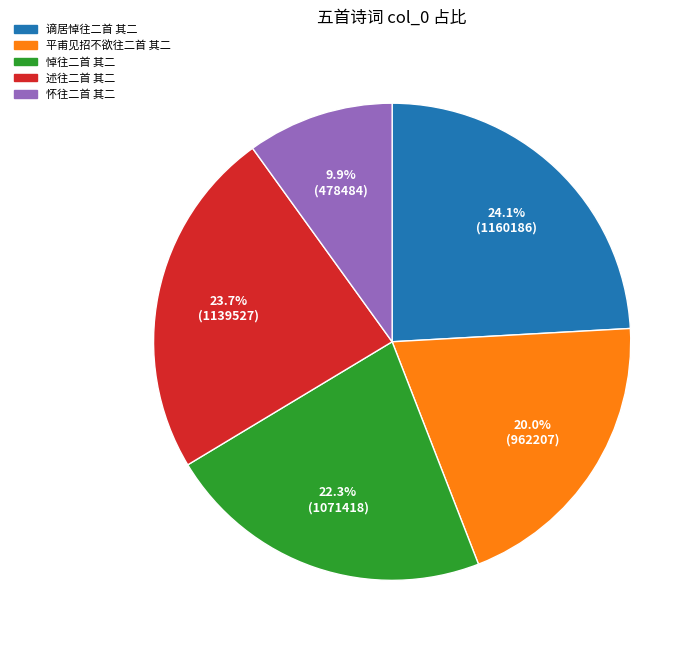

Combined, what portion of the pie is 述往二首 其二 and 谪居悼往二首 其二?

47.8%